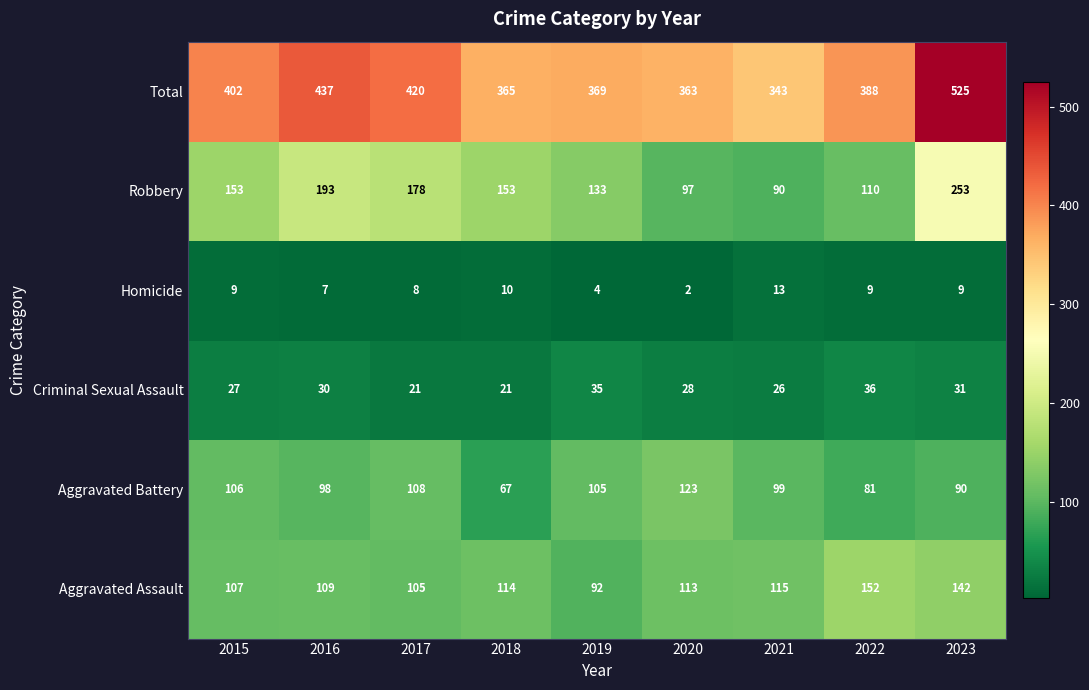

What is the sum of all Robbery values?

1360